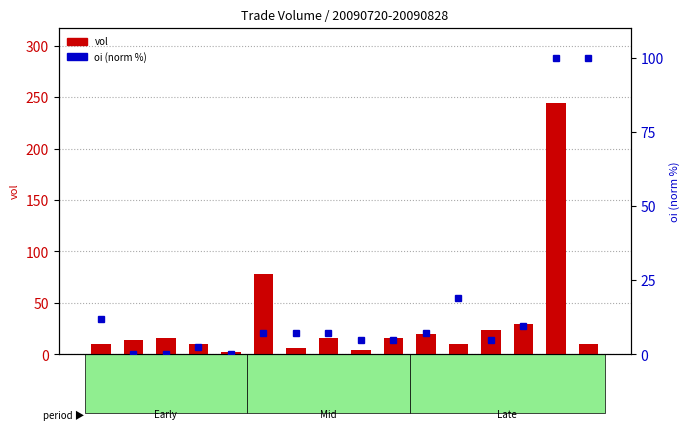

True or false: vol has a value of 4.3 at 20090807.

False